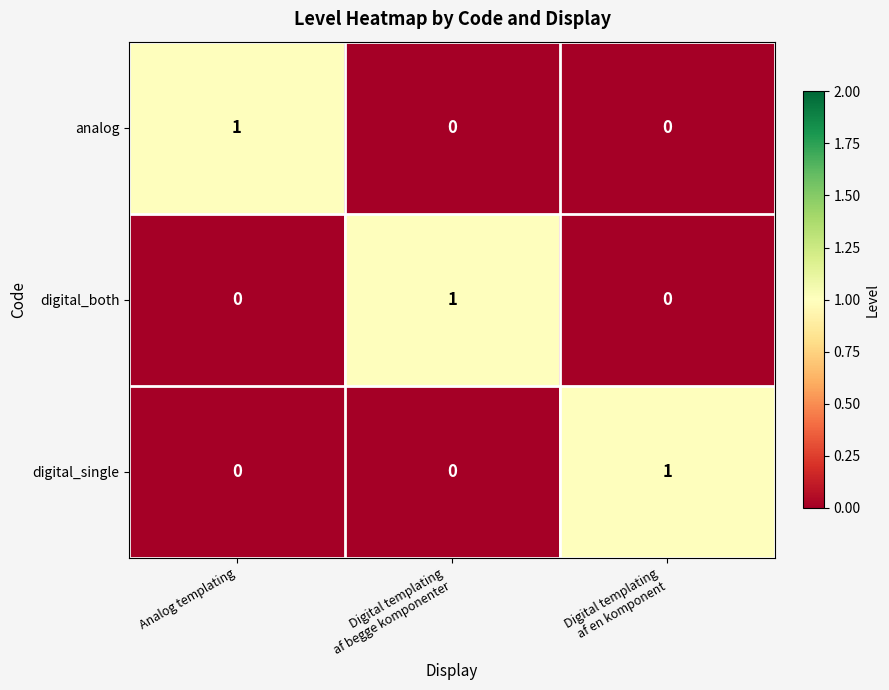

At how many categories does at least one series exceed 0?

3